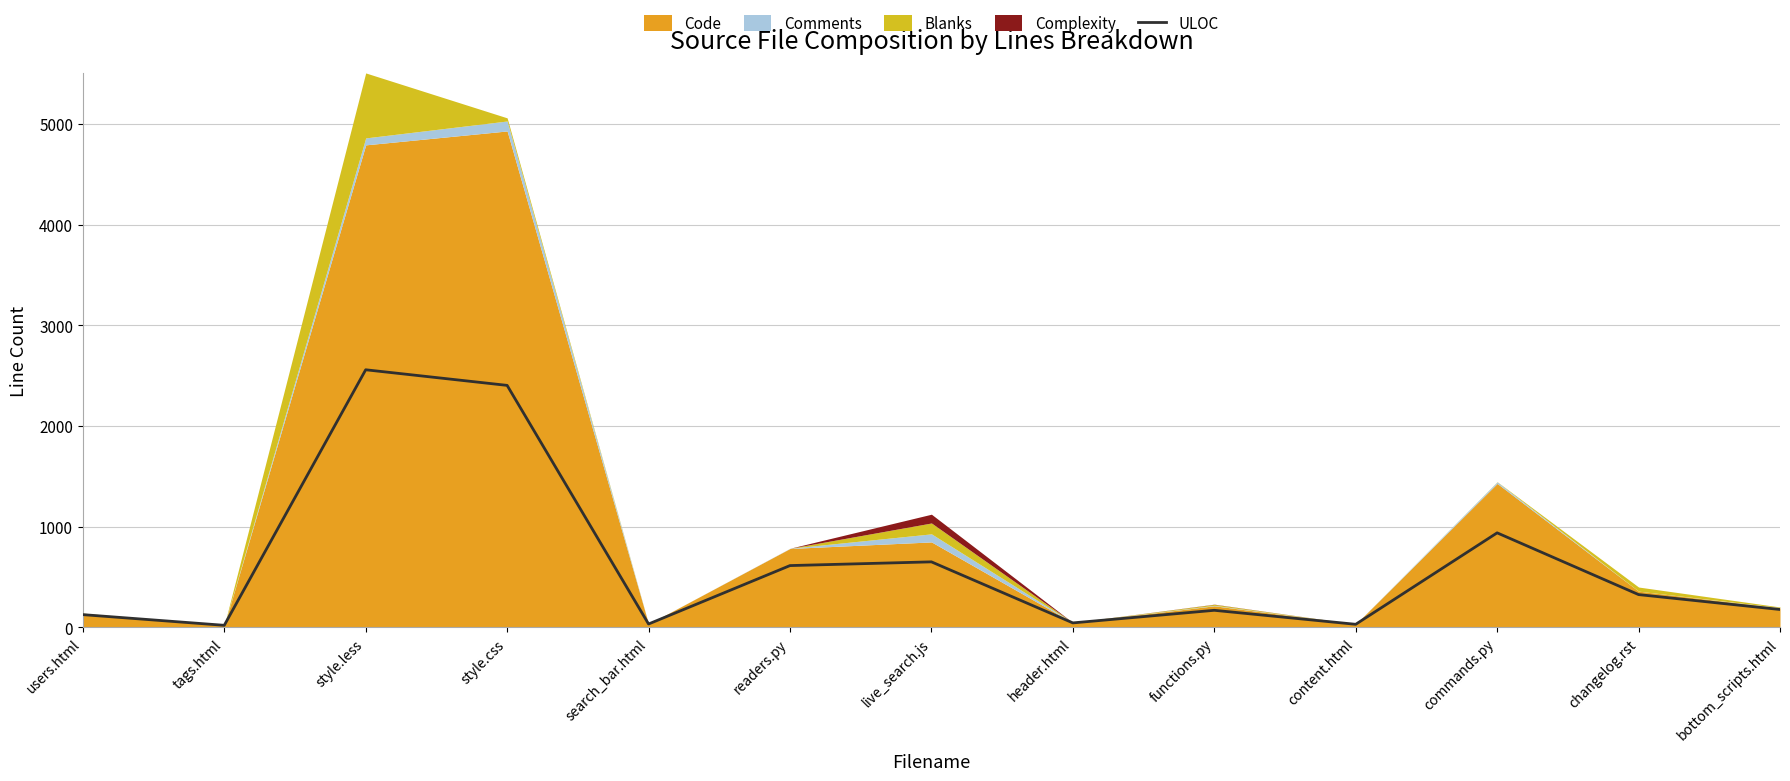

What is the ratio of the value at style.css to the value at live_search.js?

3.7